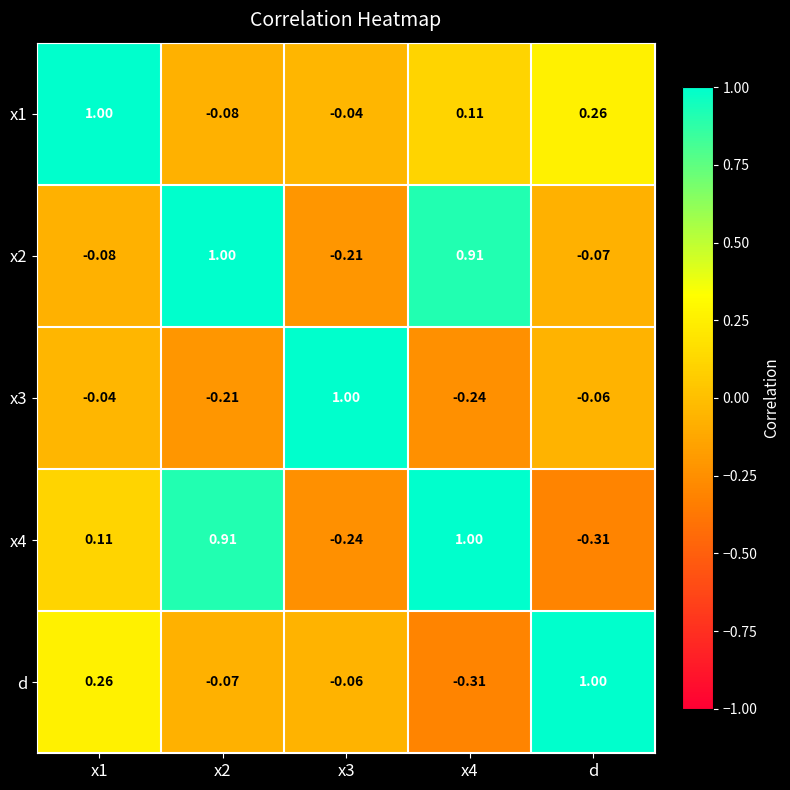

At which label is x2 closest to 0?

d